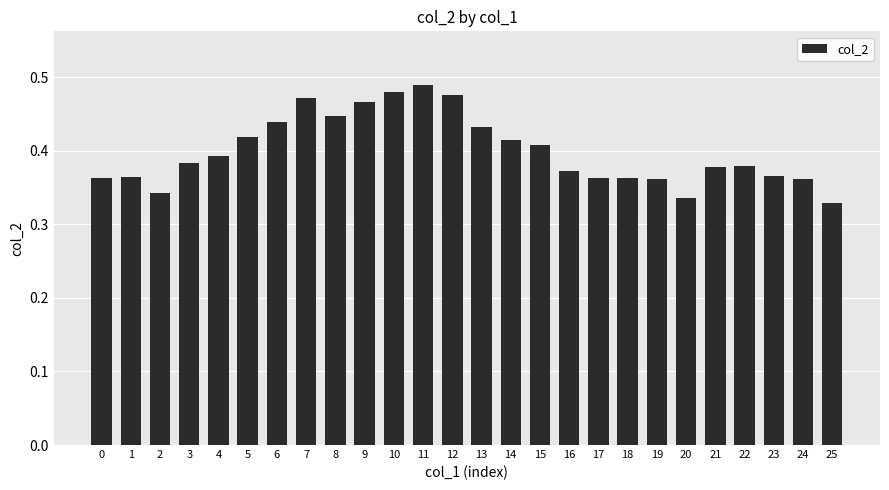

Count the values in the range 0 to 1.

26